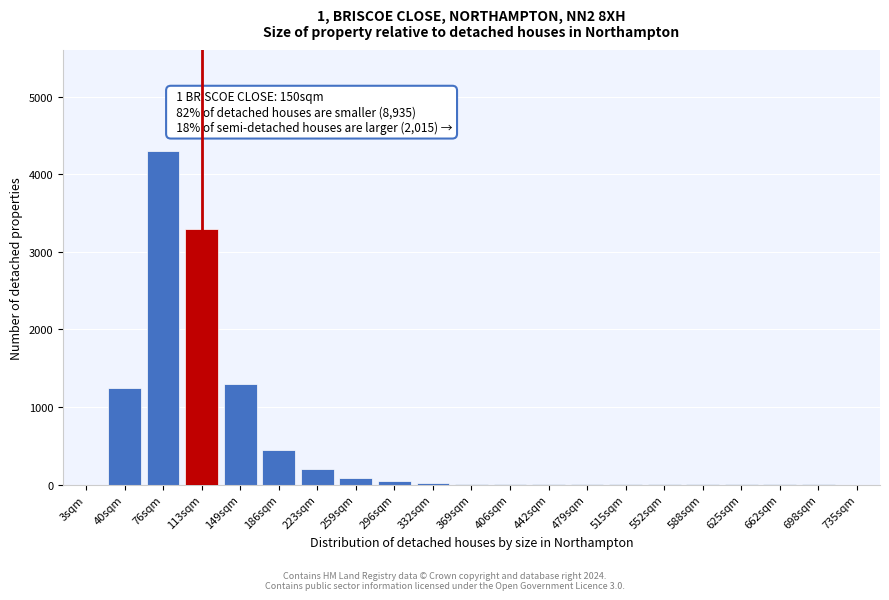

What is the change in value from 76sqm to 223sqm?

-4100